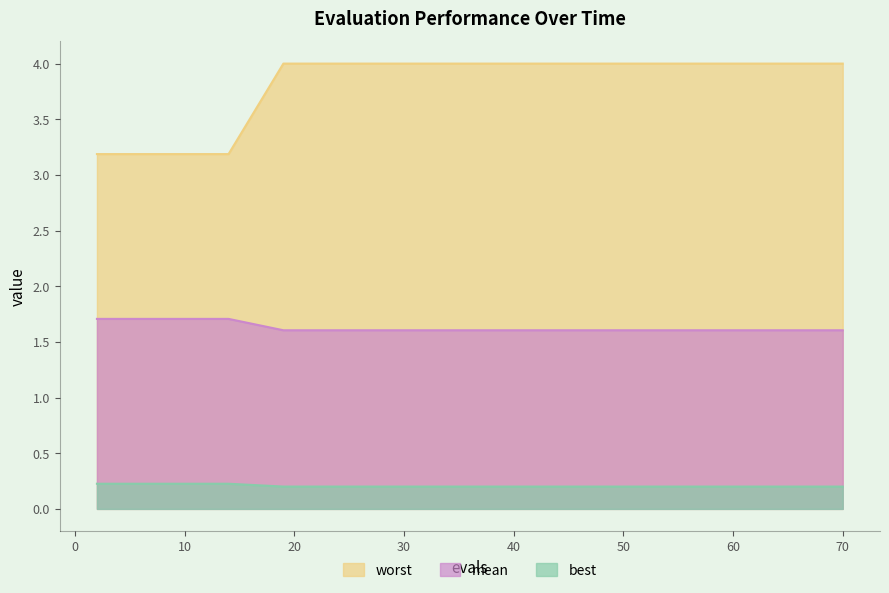

Does the chart have visible grid lines?

No